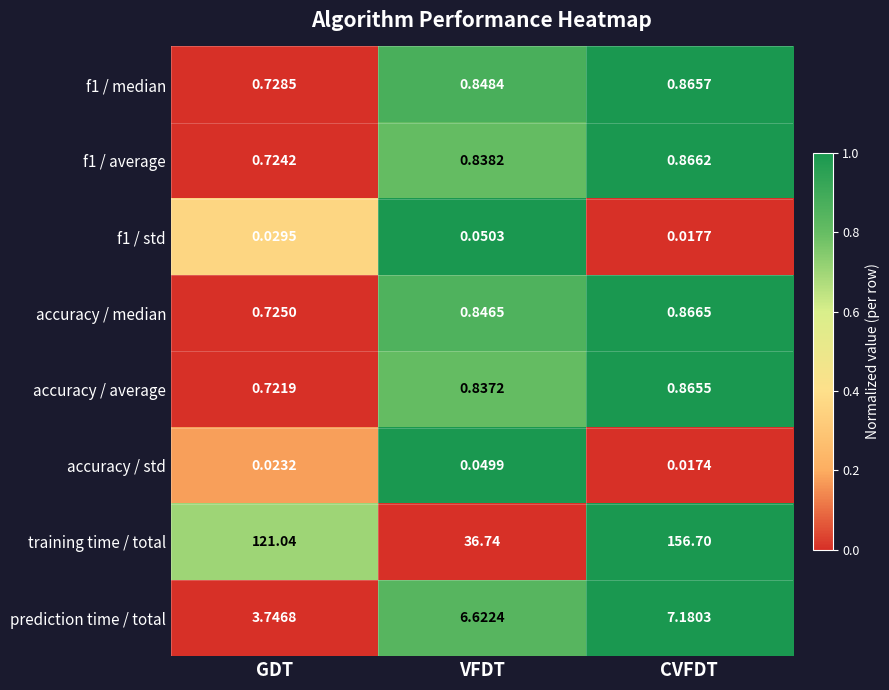

At which category does the chart reach its peak across all series?

CVFDT